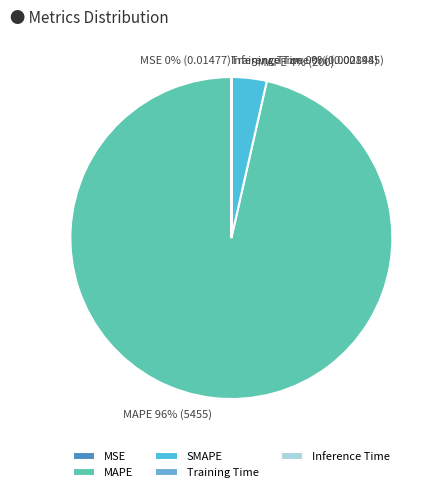

To the nearest percent, what is the difference between the largest and smallest slice percentages?

96%